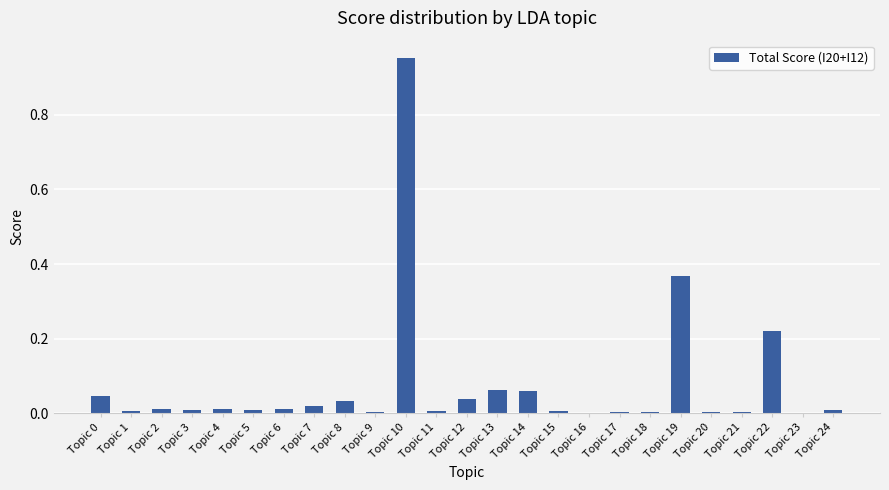

What is the sum of all values?

1.9